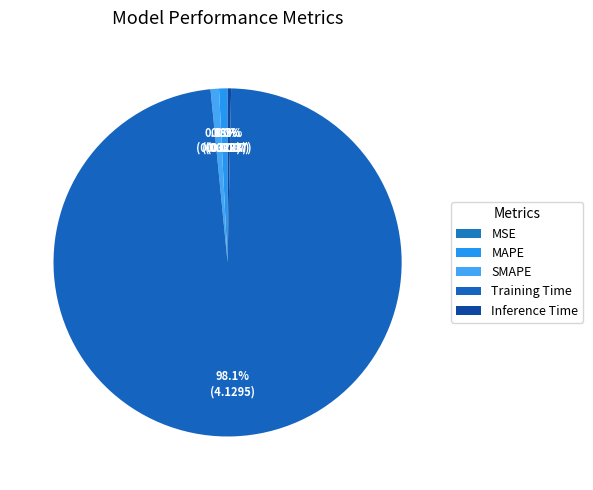

Count the number of slices in the pie.

5